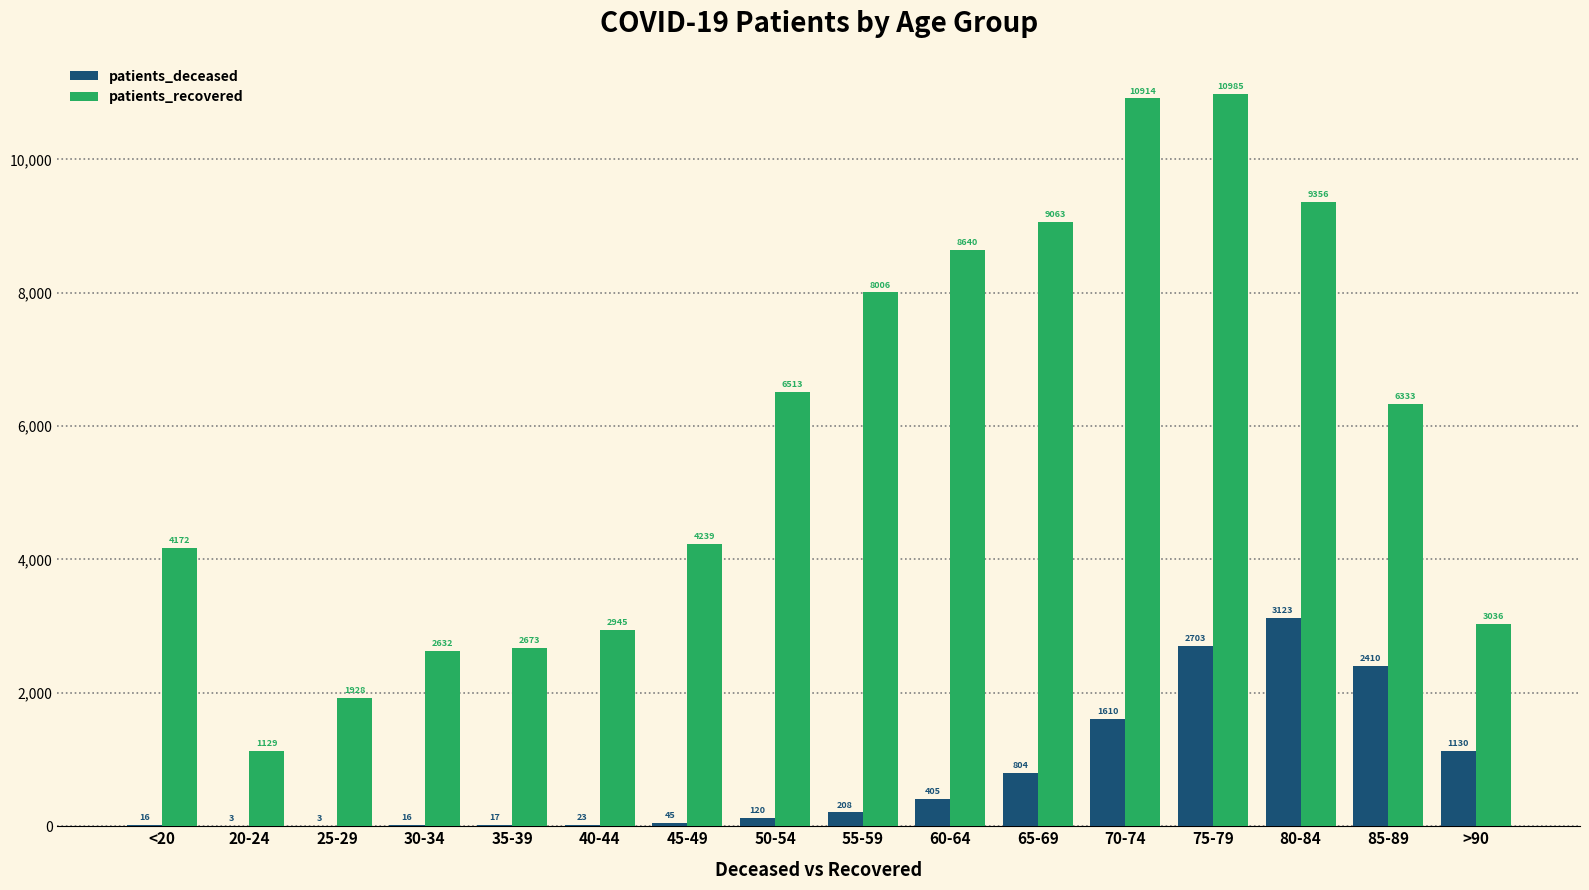

The patients_recovered series shows 1928 at 25-29. True or false?

True